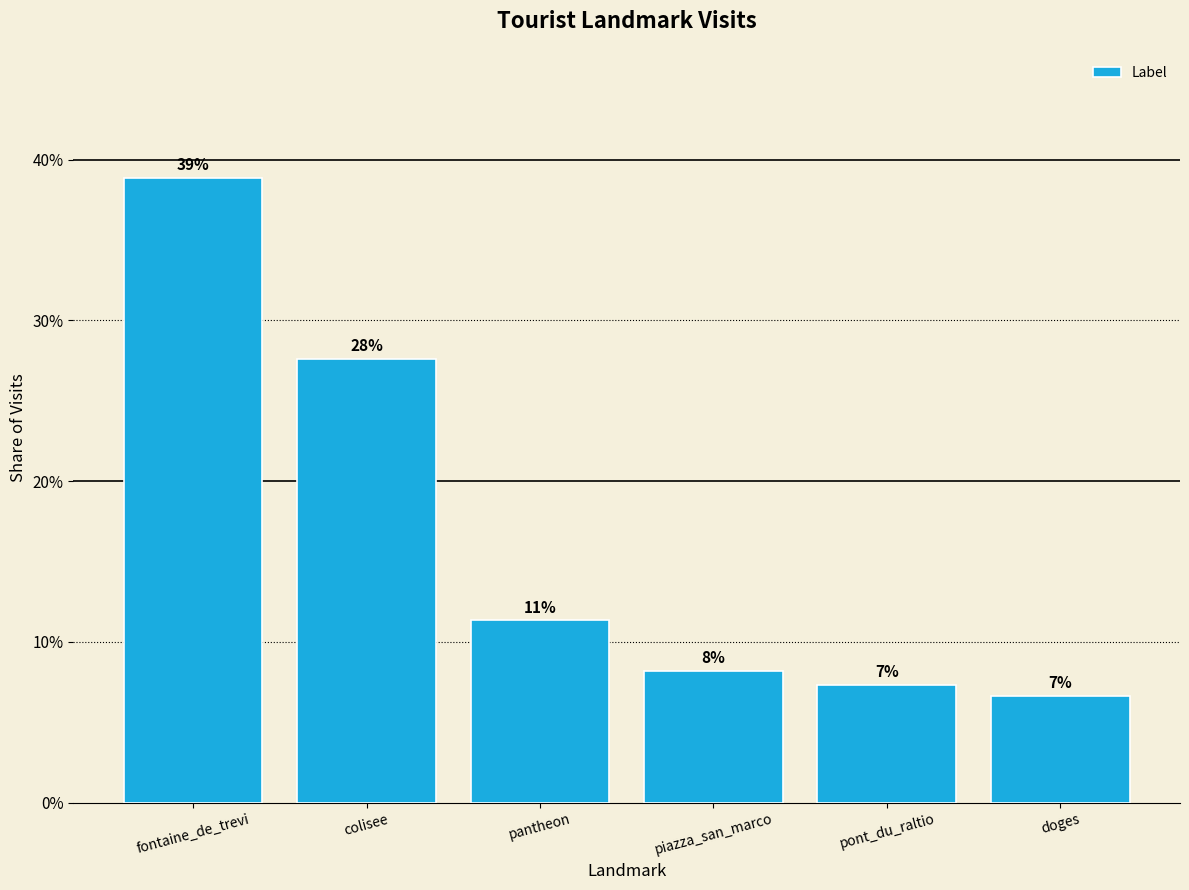

Are the bars horizontal?

No